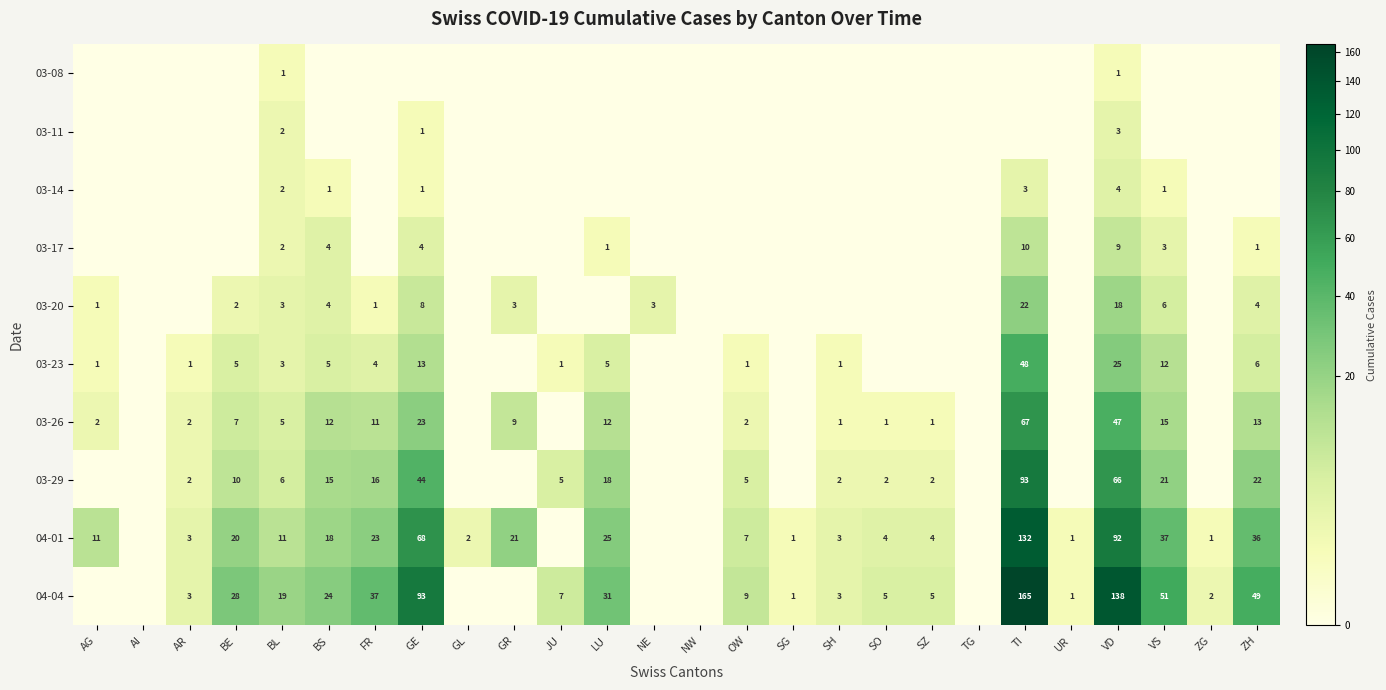

Is it true that 03-23 equals 4 at VS?

False